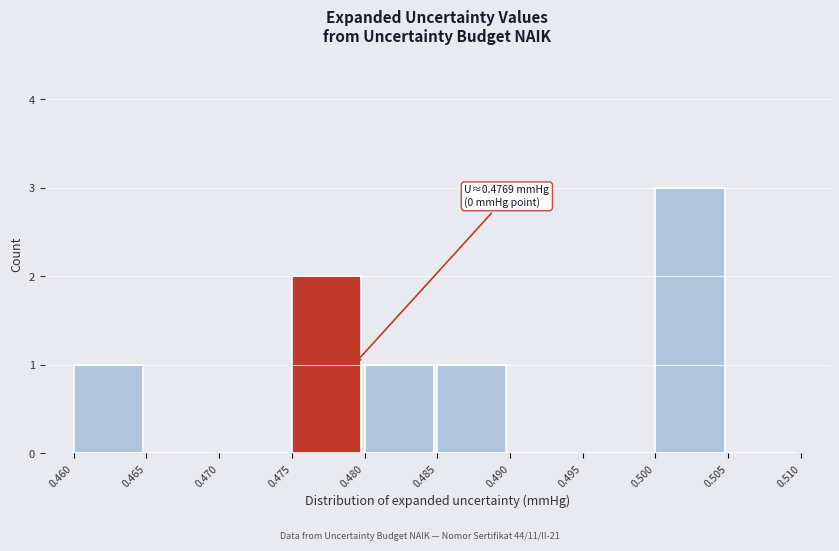

Which range on the x-axis has the tallest bar?

0.500 to 0.505